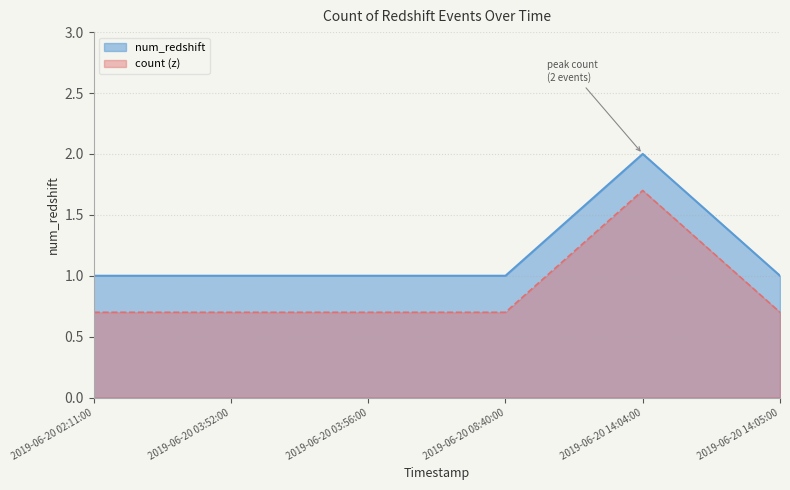

What is the label of the 2nd point from the left?

2019-06-20 03:52:00